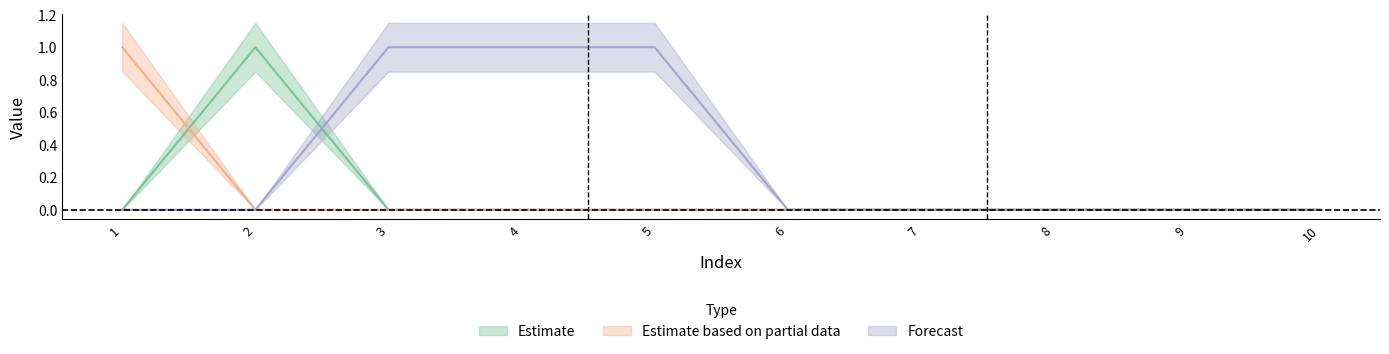

The 2 series shows 0 at 6. True or false?

False